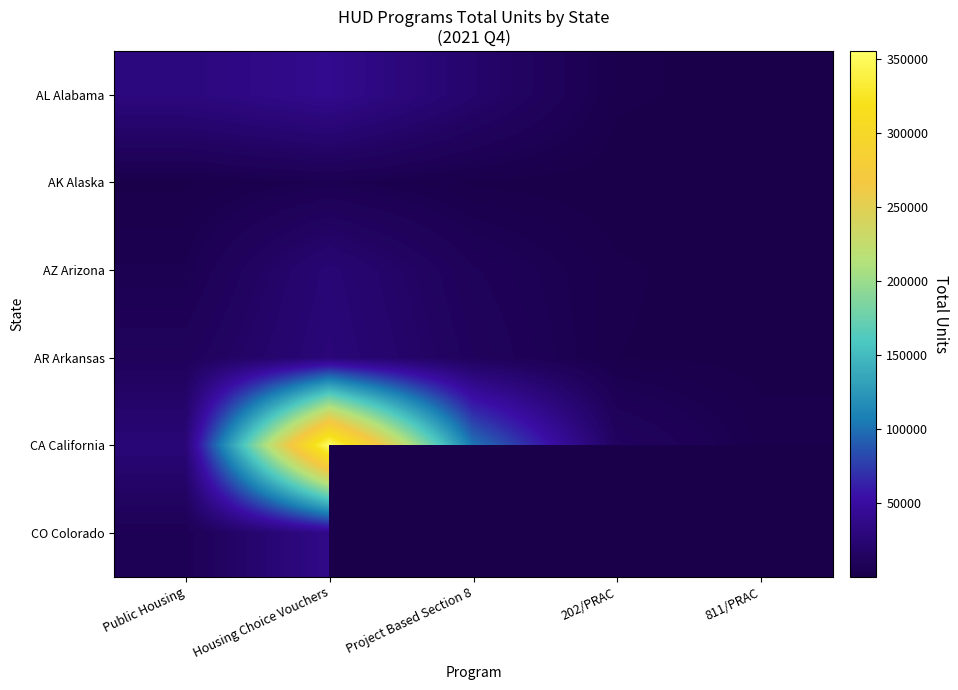

How many series are shown in this chart?

6